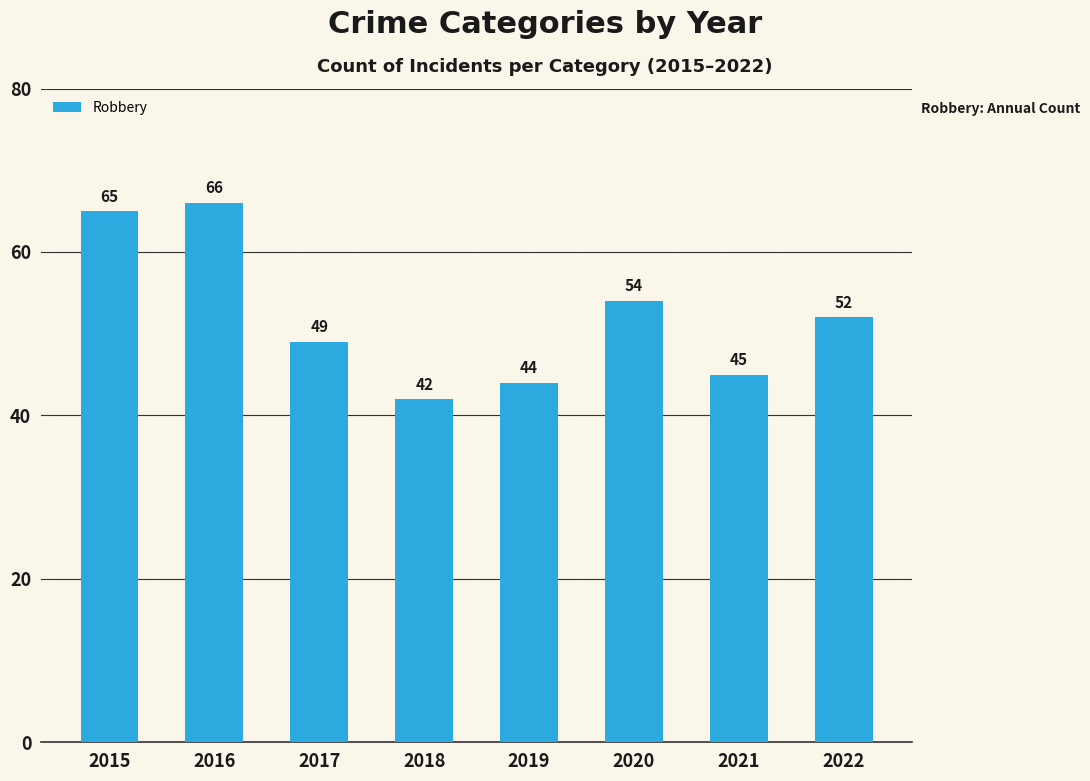

How many bars are there in total?

8